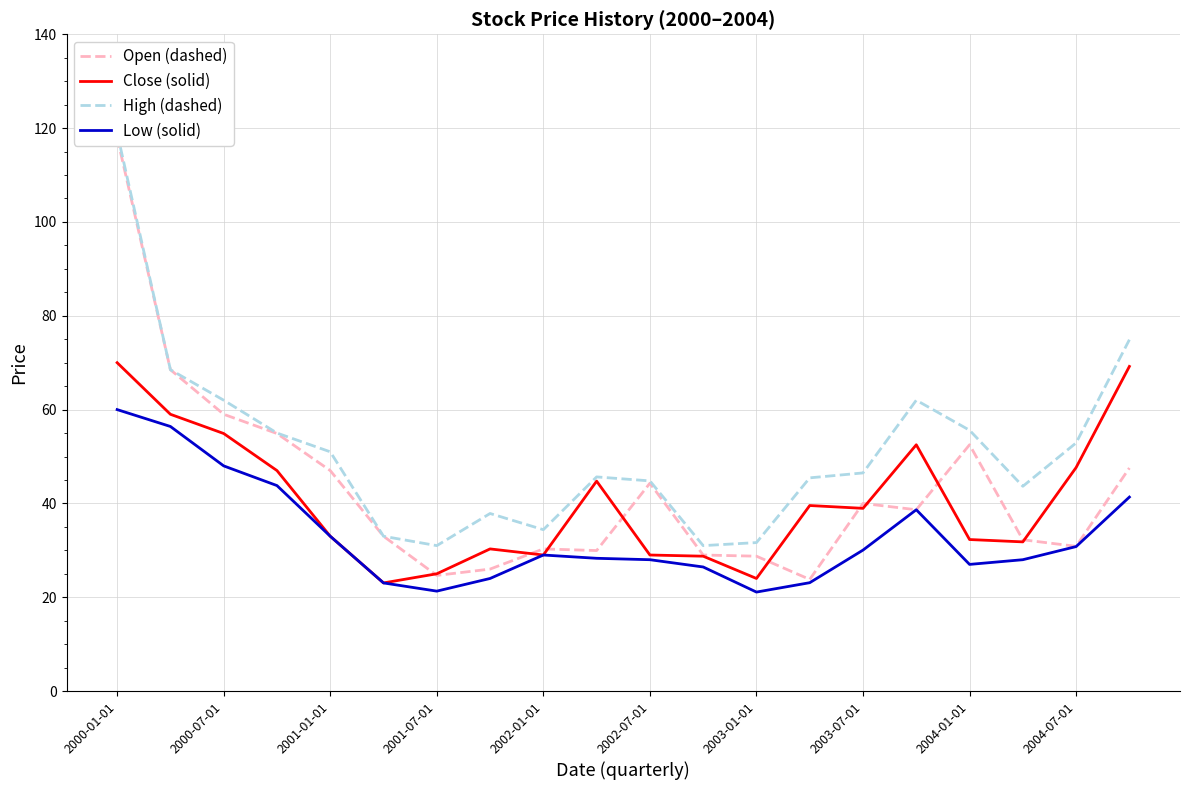

At how many categories does at least one series exceed 115?

1